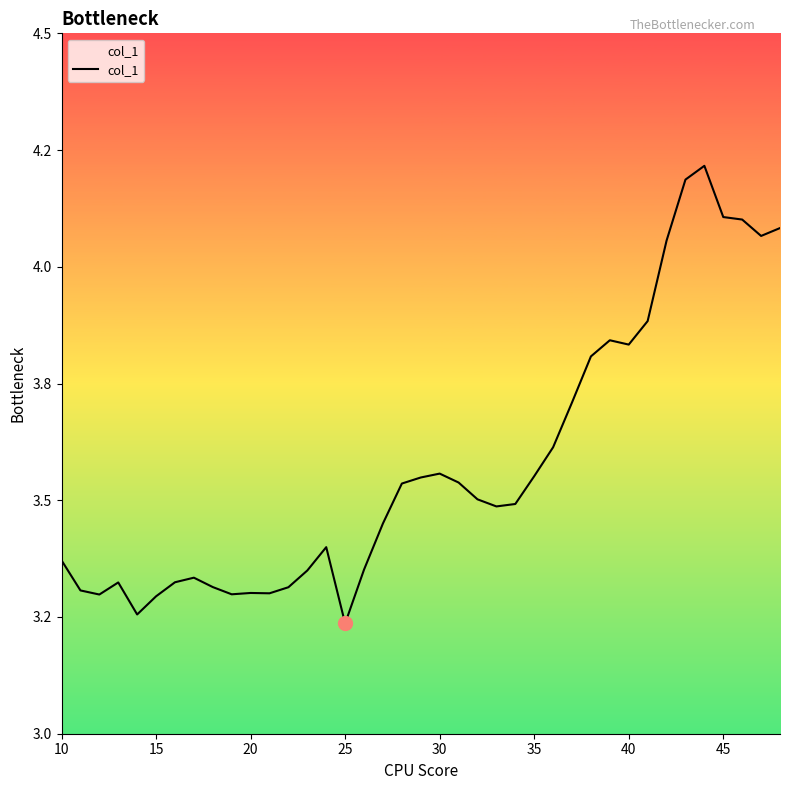

Does the chart have visible grid lines?

No